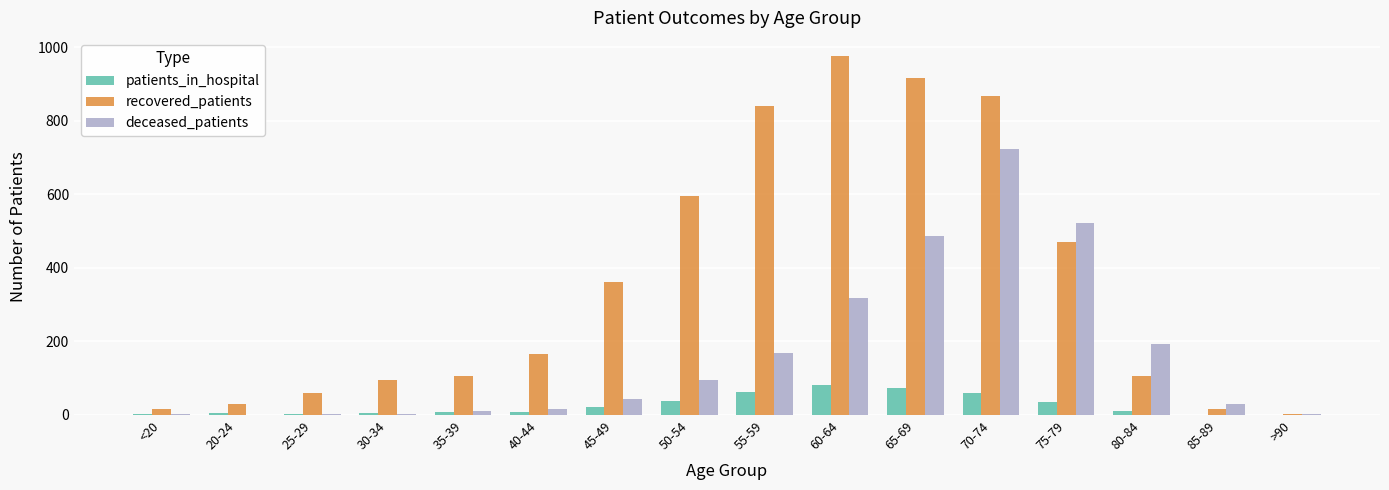

Does the chart contain stacked bars?

No